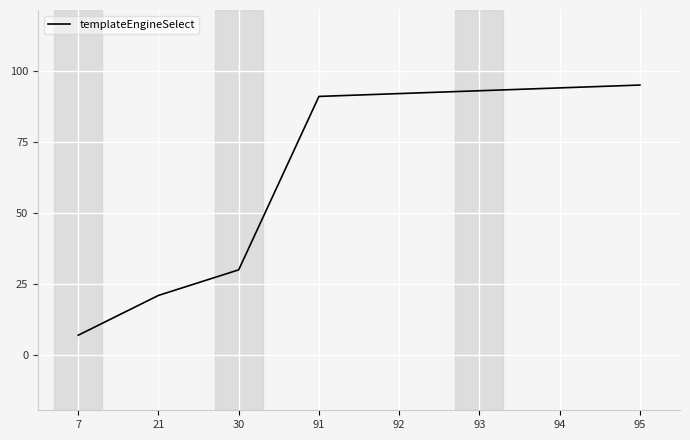

Which category has the lowest value across all series?

7